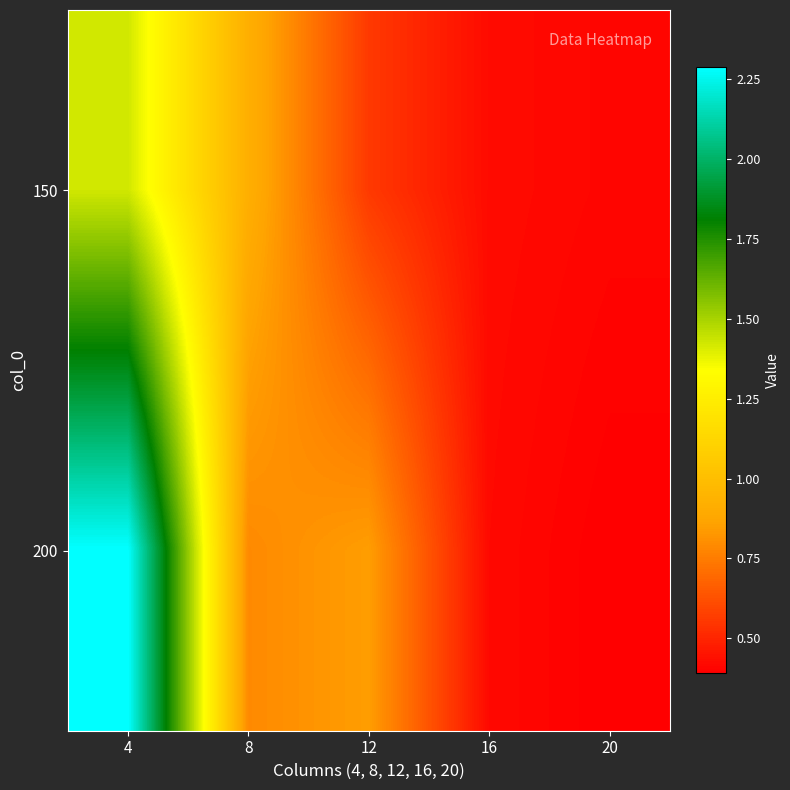

Reading left to right, what are all the values shown in this chart?

150: 4=1.4	8=0.9	12=0.6	16=0.4	20=0.4
200: 4=2.3	8=0.8	12=0.8	16=0.4	20=0.4